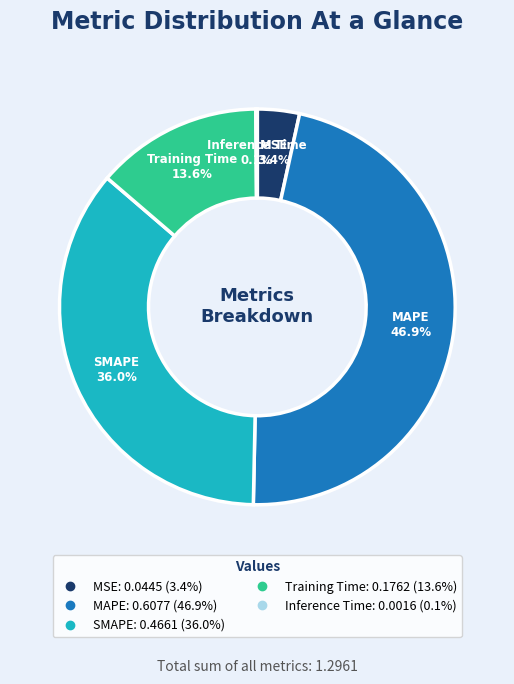

The MSE slice represents 15% of the pie. True or false?

False